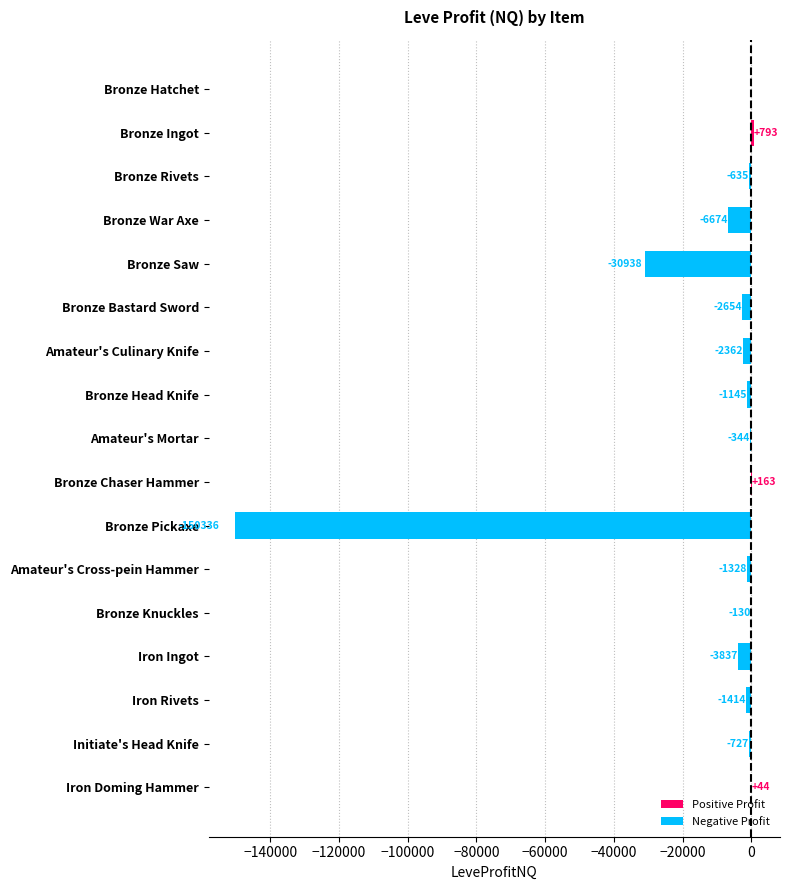

The chart shows a value of 793.3 at Bronze Ingot. True or false?

True